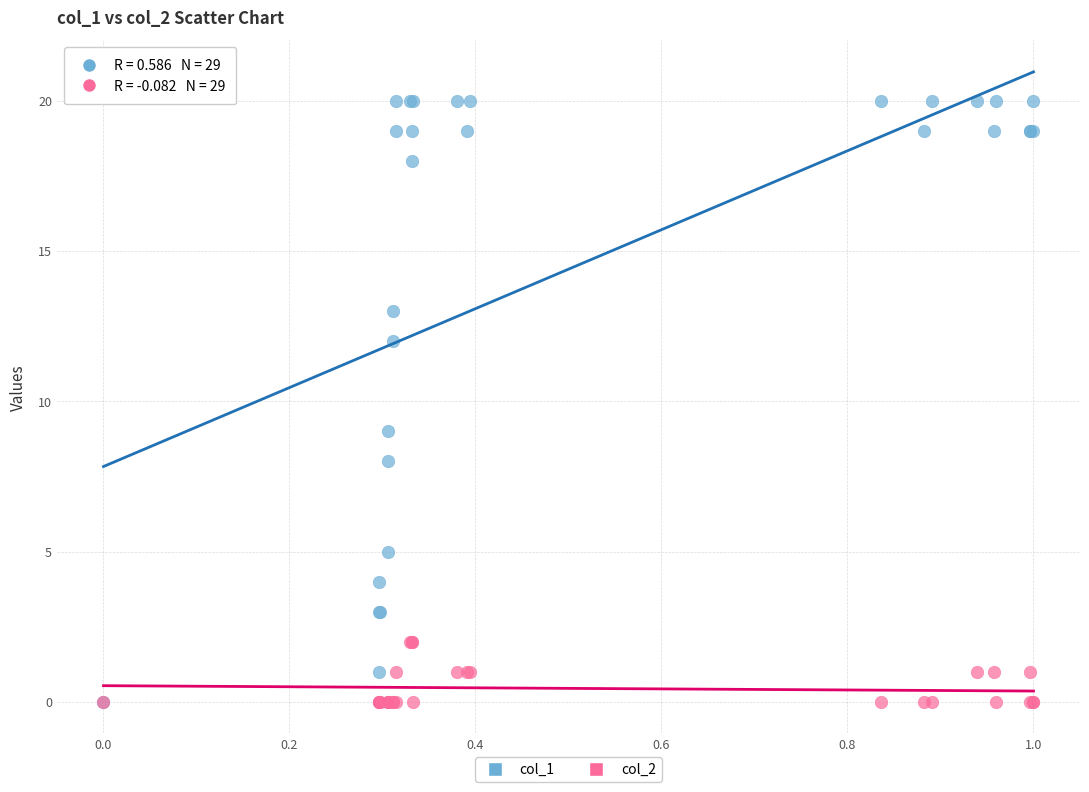

What are all the series names shown in the legend?

col_1, col_2